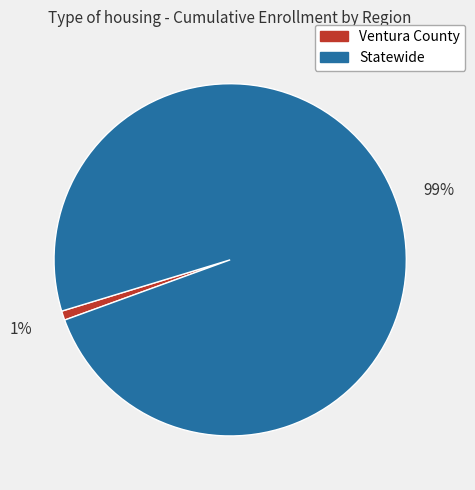

What percentage is the Ventura County slice, to the nearest percent?

1%